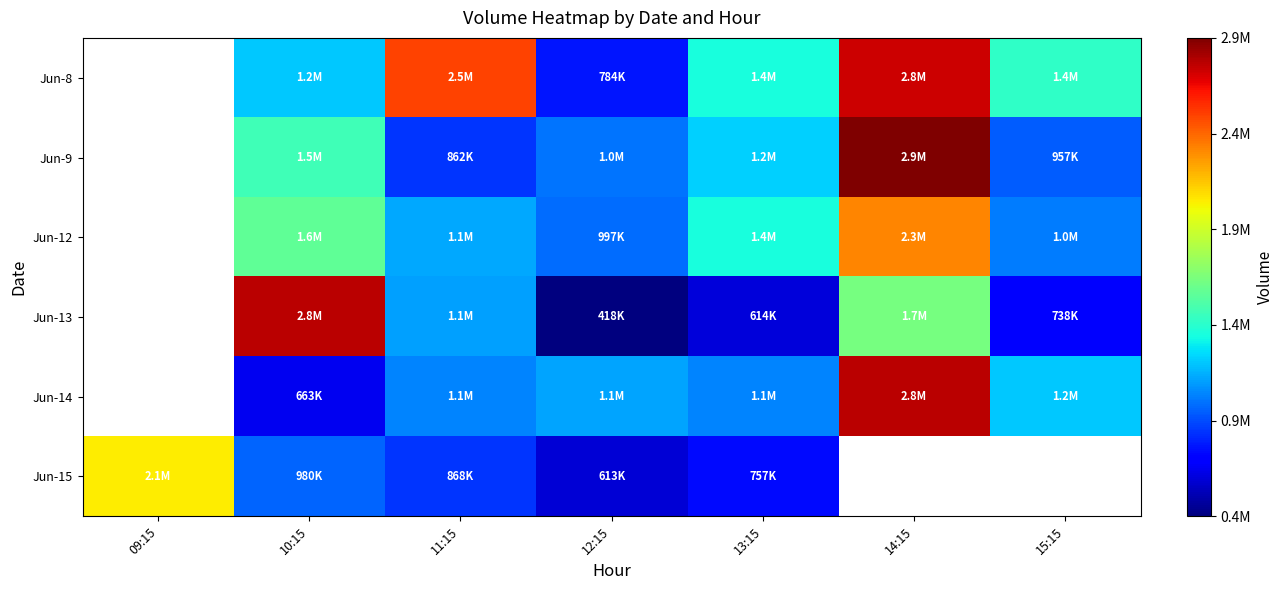

What is the spread (max minus min) of values at 13:15?

762905.0